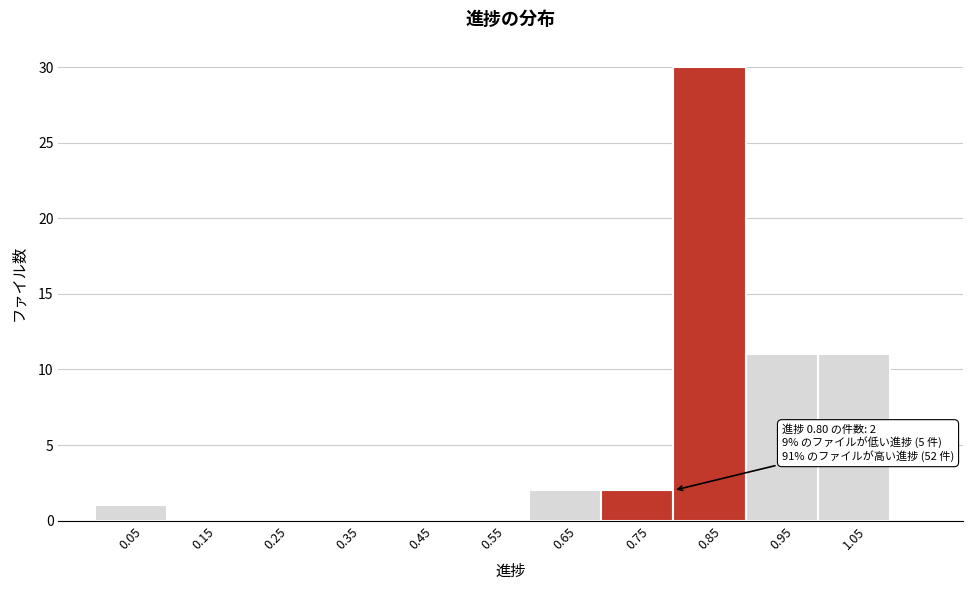

Over which range of the x-axis is the bar tallest?

0.8 to 0.9